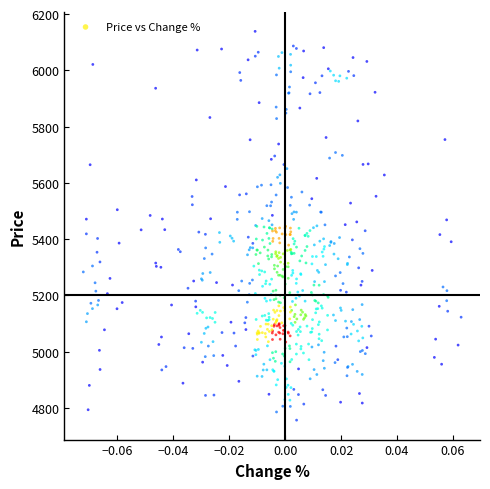

What is the range of Y values (max minus min)?

1382.3